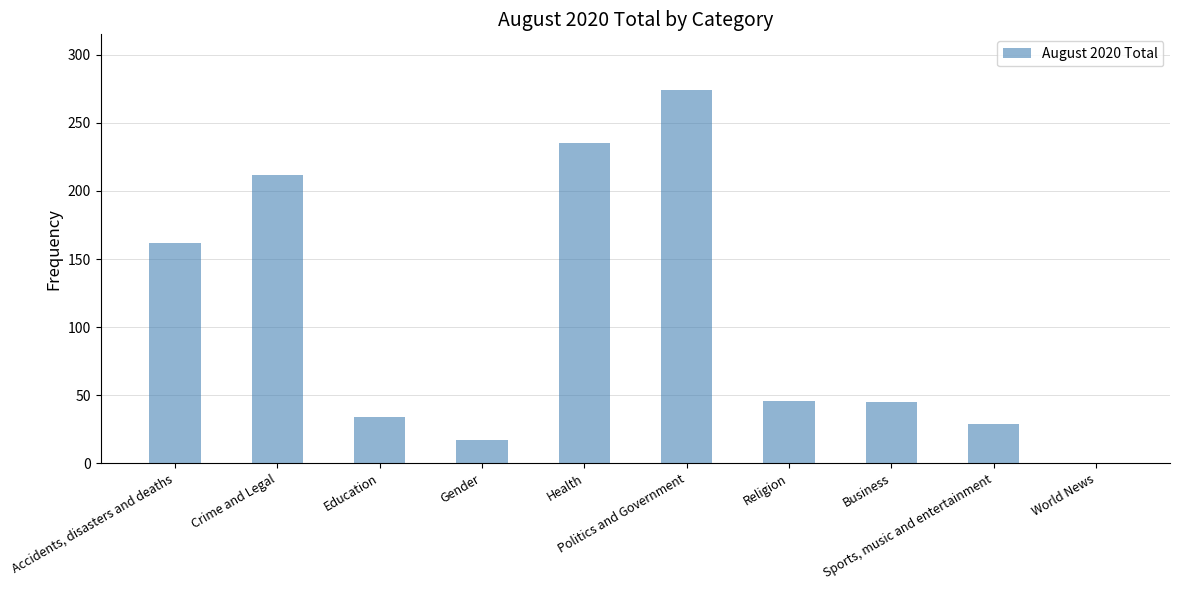

Are the bars horizontal?

No